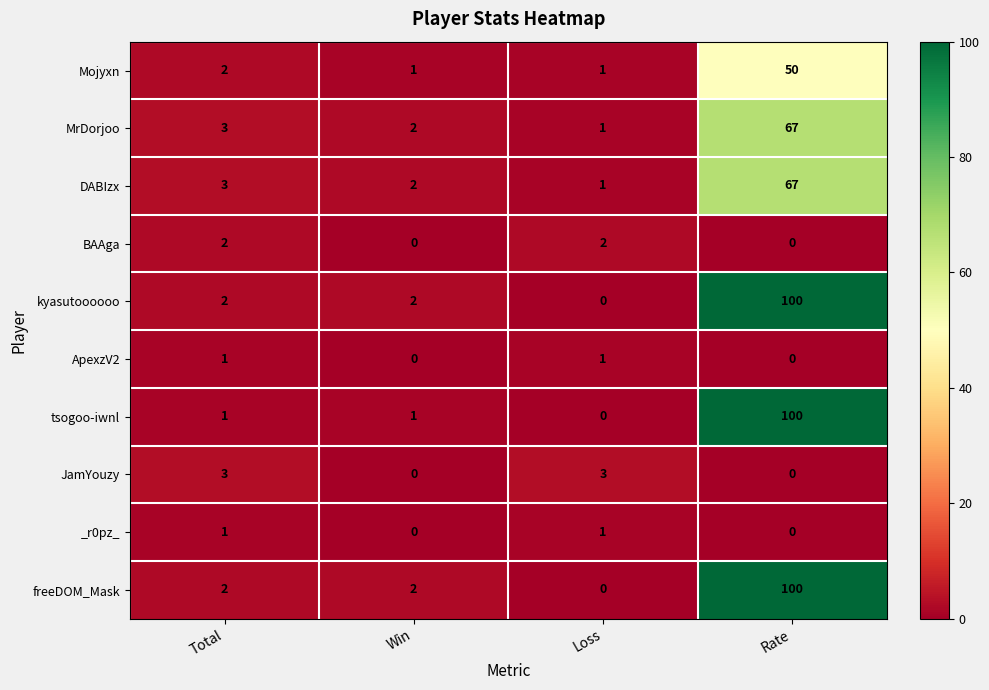

The value of freeDOM_Mask at Loss is 63. True or false?

False